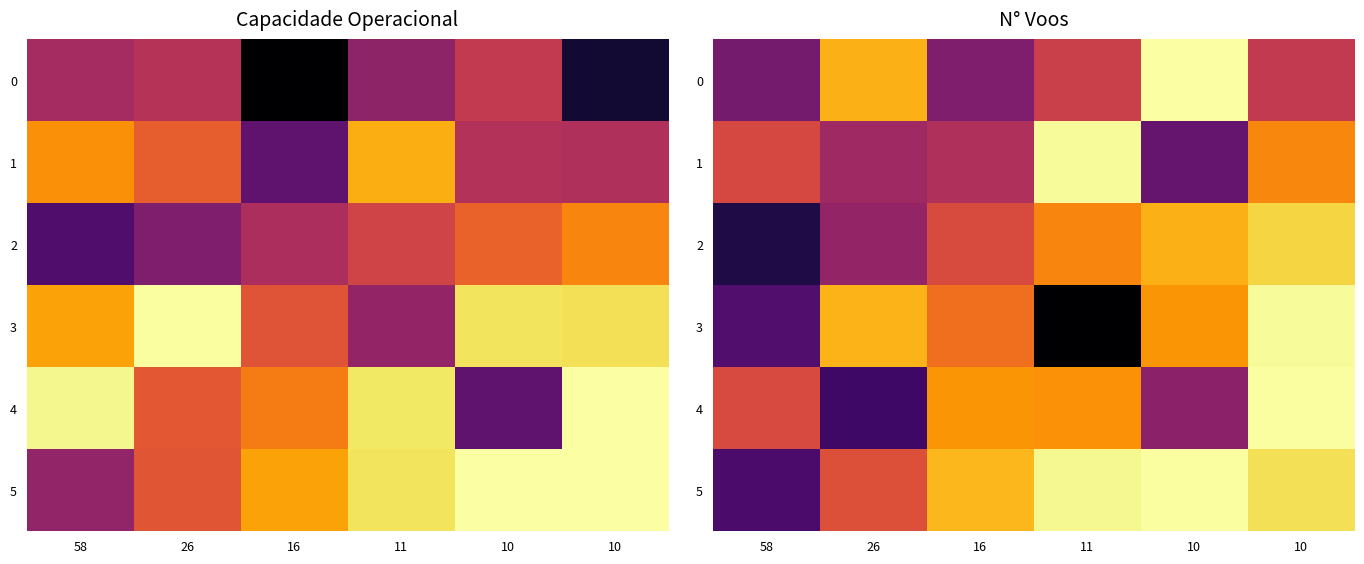

Is it true that 4 equals 18.8 at 11?

False